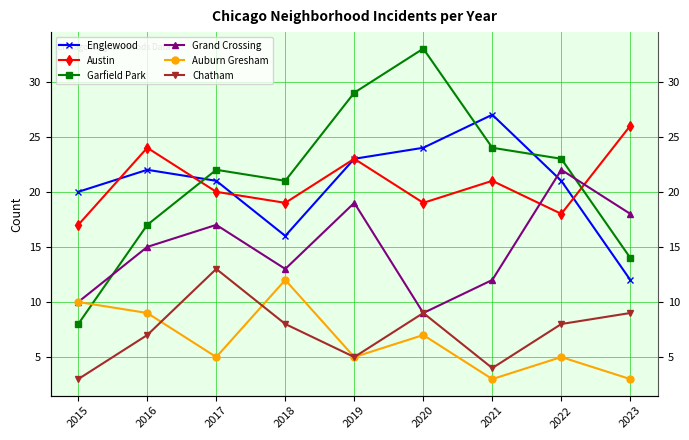

Reading left to right, extract all data points from this chart.

Englewood: 2015=20	2016=22	2017=21	2018=16	2019=23	2020=24	2021=27	2022=21	2023=12
Austin: 2015=17	2016=24	2017=20	2018=19	2019=23	2020=19	2021=21	2022=18	2023=26
Garfield Park: 2015=8	2016=17	2017=22	2018=21	2019=29	2020=33	2021=24	2022=23	2023=14
Grand Crossing: 2015=10	2016=15	2017=17	2018=13	2019=19	2020=9	2021=12	2022=22	2023=18
Auburn Gresham: 2015=10	2016=9	2017=5	2018=12	2019=5	2020=7	2021=3	2022=5	2023=3
Chatham: 2015=3	2016=7	2017=13	2018=8	2019=5	2020=9	2021=4	2022=8	2023=9